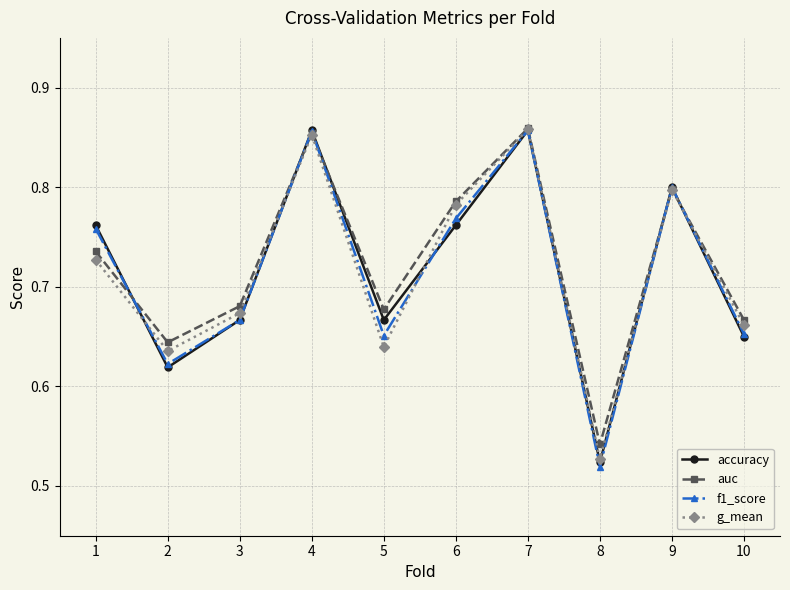

Which series changed the most between 7 and 9?

auc